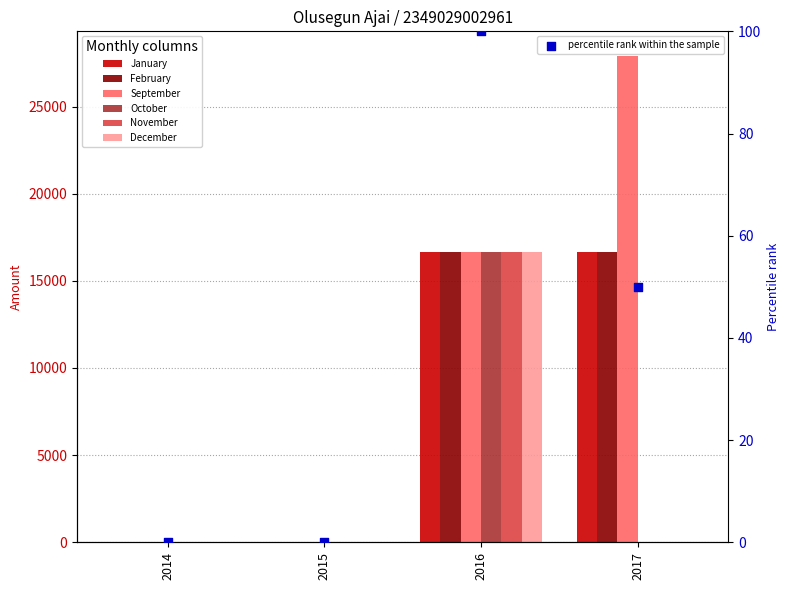

At which category is the sum across all series the highest?

2016